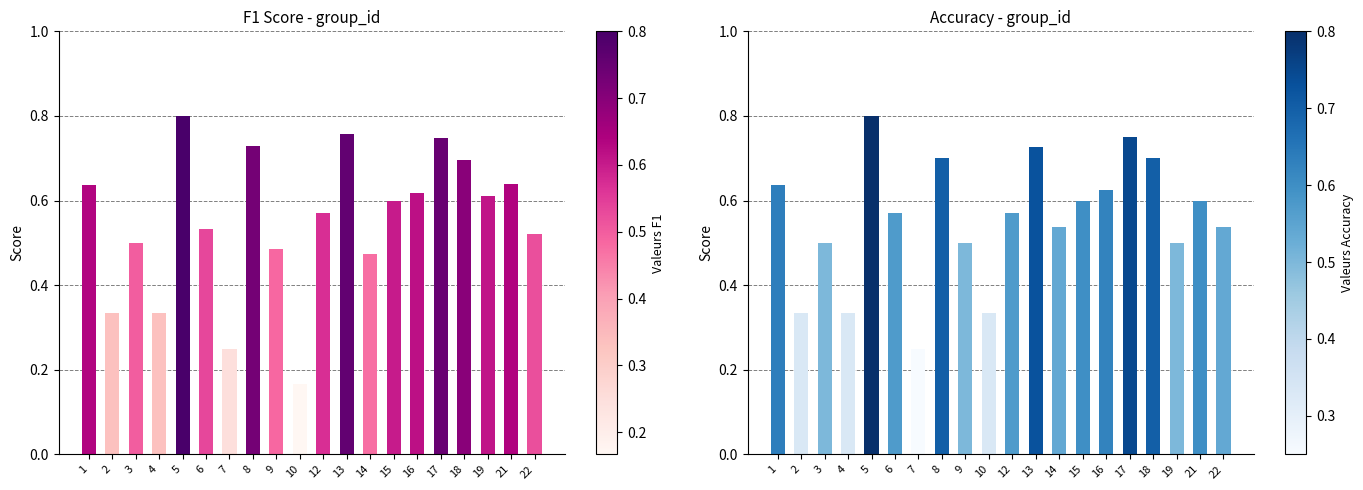

Which has a higher value, 12 or 6?

12